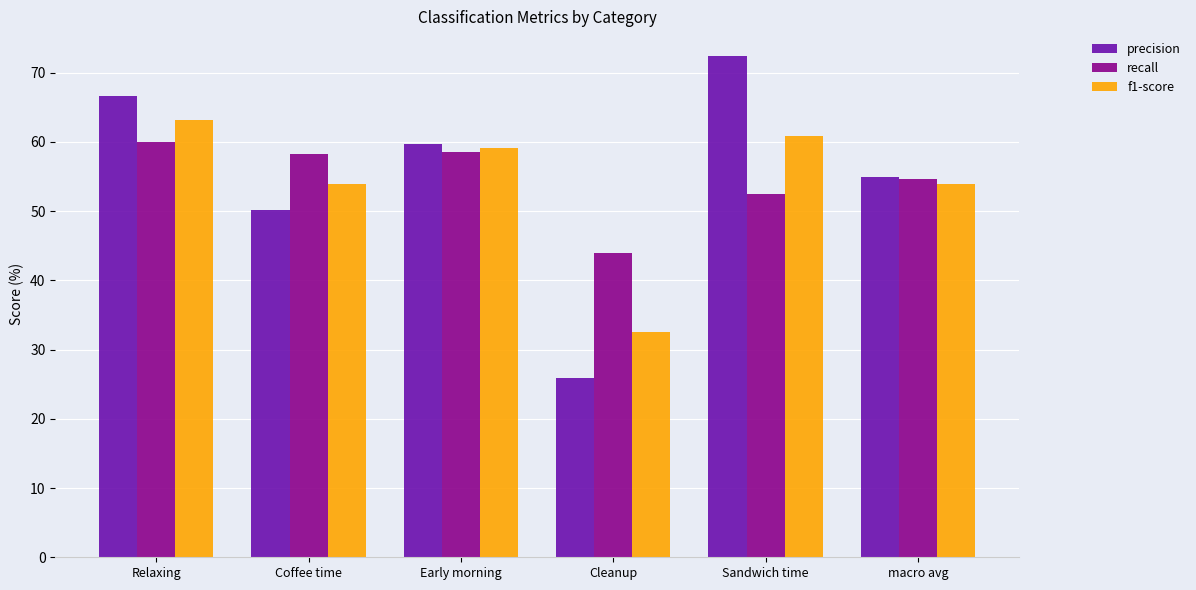

How many bars are there in each group?

3